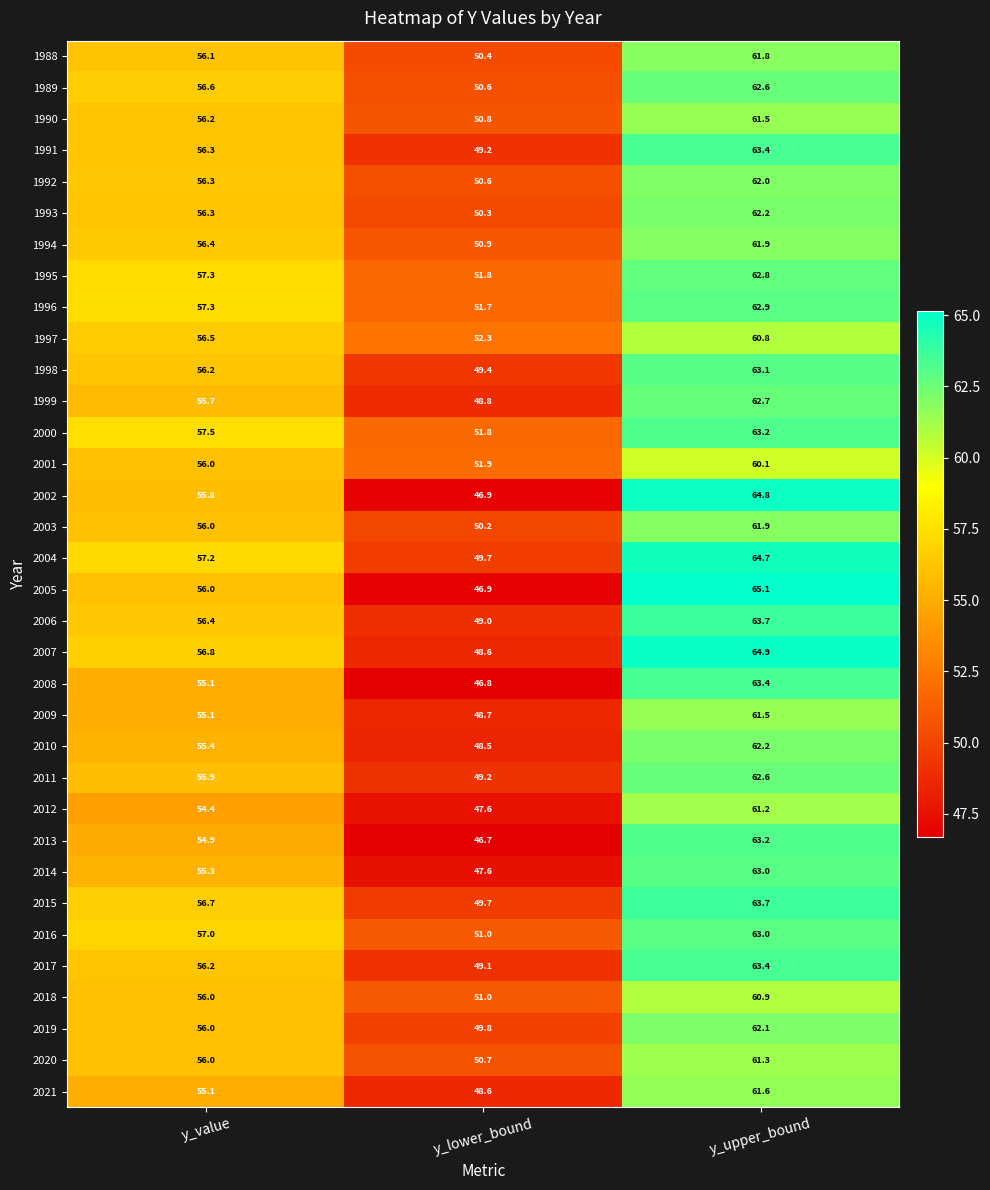

Which label corresponds to the smallest value in the chart?

y_lower_bound